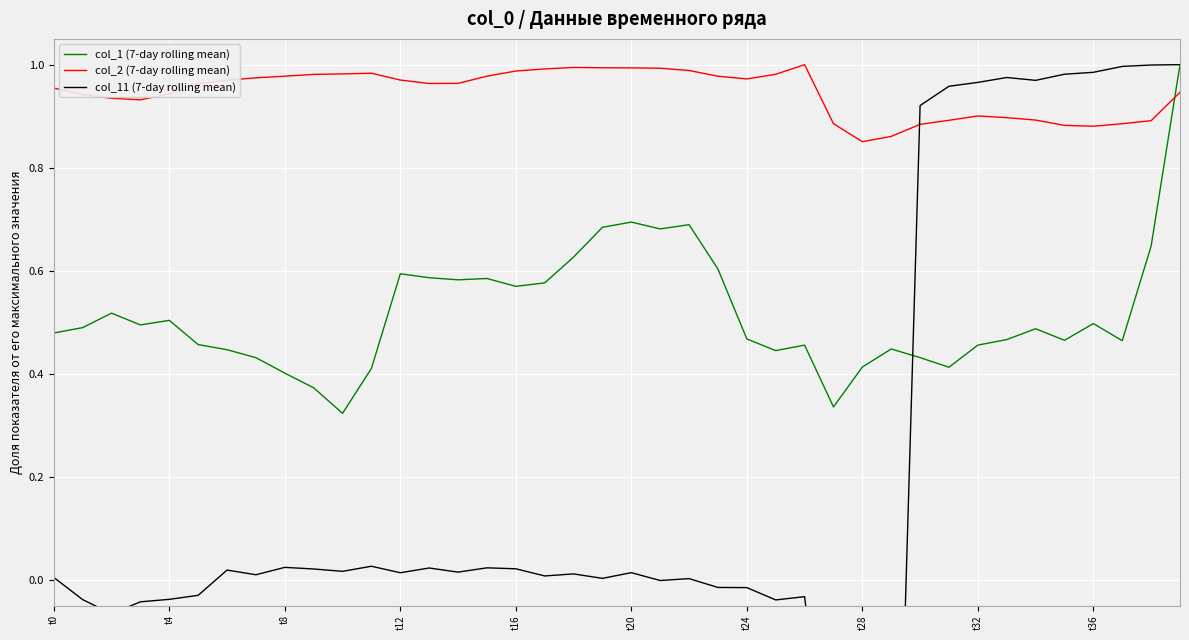

The col_11 (7-day rolling mean) series shows 0.0 at 18. True or false?

False